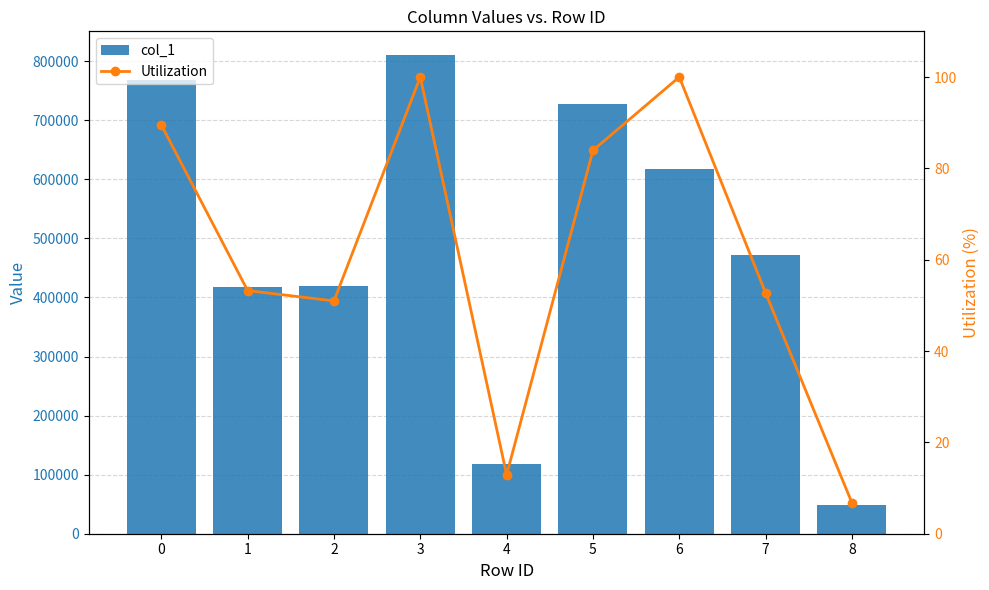

Which has a higher value, 6 or 5?

5